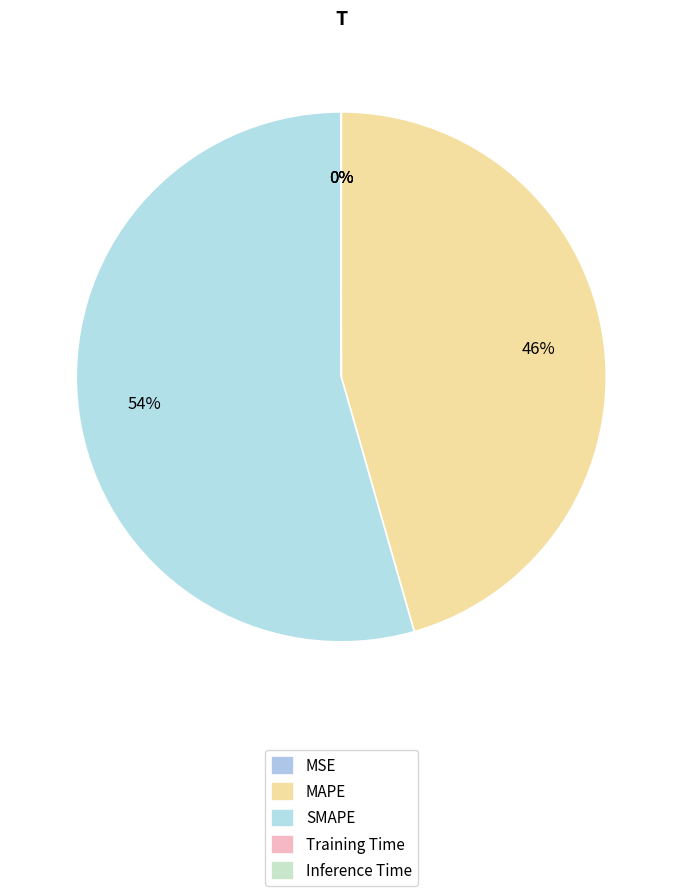

Which has a higher value, MSE or Inference Time?

Inference Time